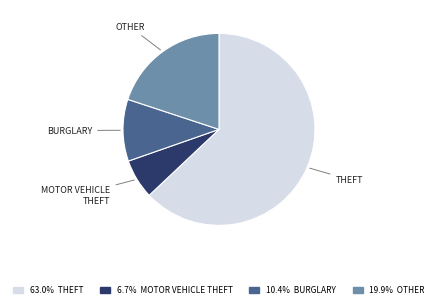

Does any single category account for the majority?

Yes